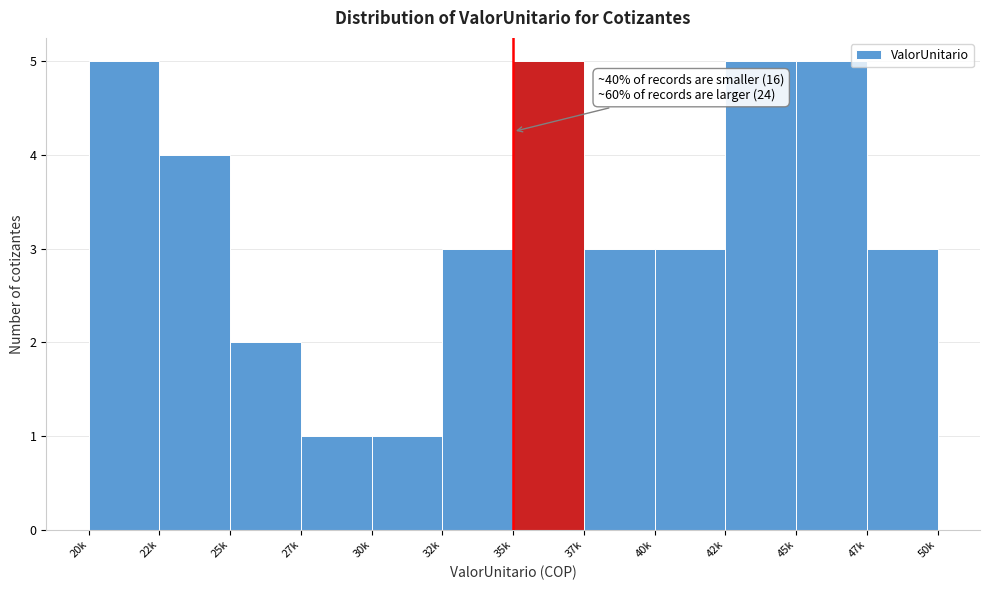

Reading left to right, what are all the values shown in this chart?

20k=5	22k=4	25k=2	27k=1	30k=1	32k=3	35k=5	37k=3	40k=3	42k=5	45k=5	47k=3